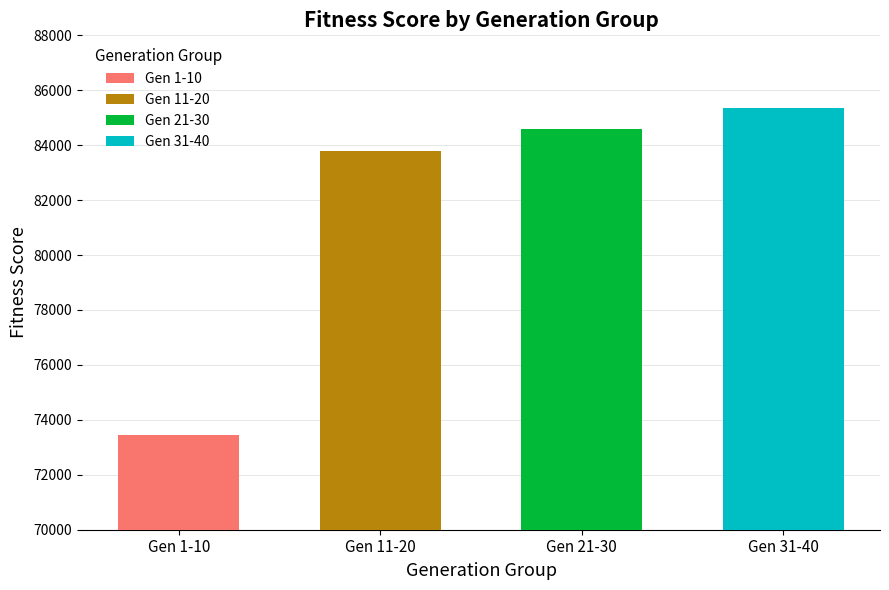

What is the value of the Gen 11-20 bar at the 1st from the left?

83780